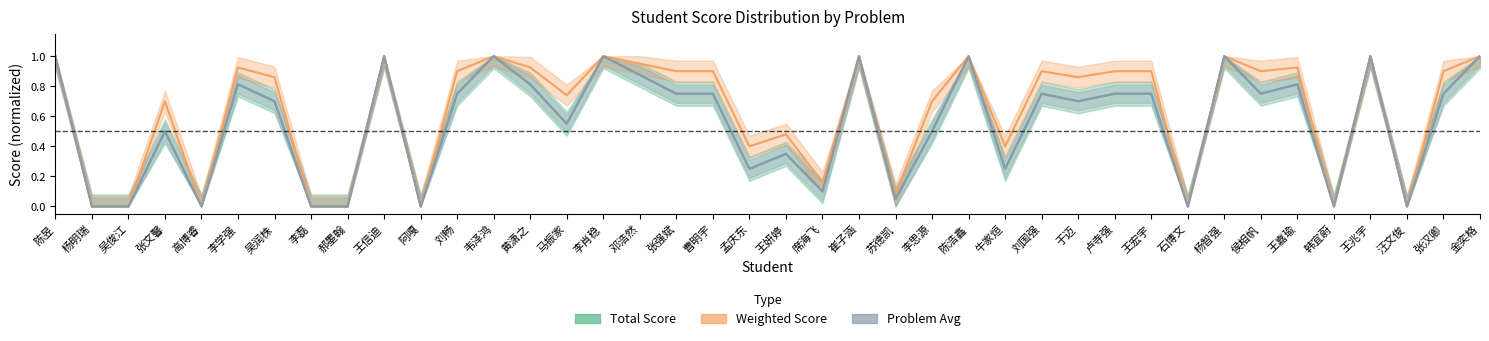

In Weighted Score, how many points are lower than both neighbors (excluding endpoints)?

12